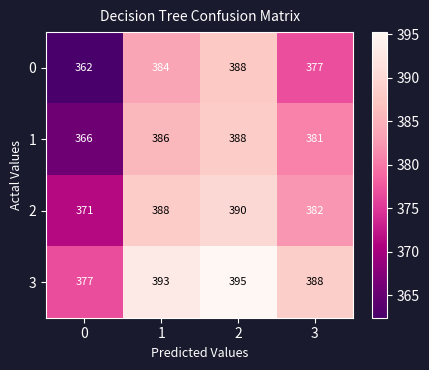

List the series in order of their overall mean, lowest first.

0, 1, 2, 3